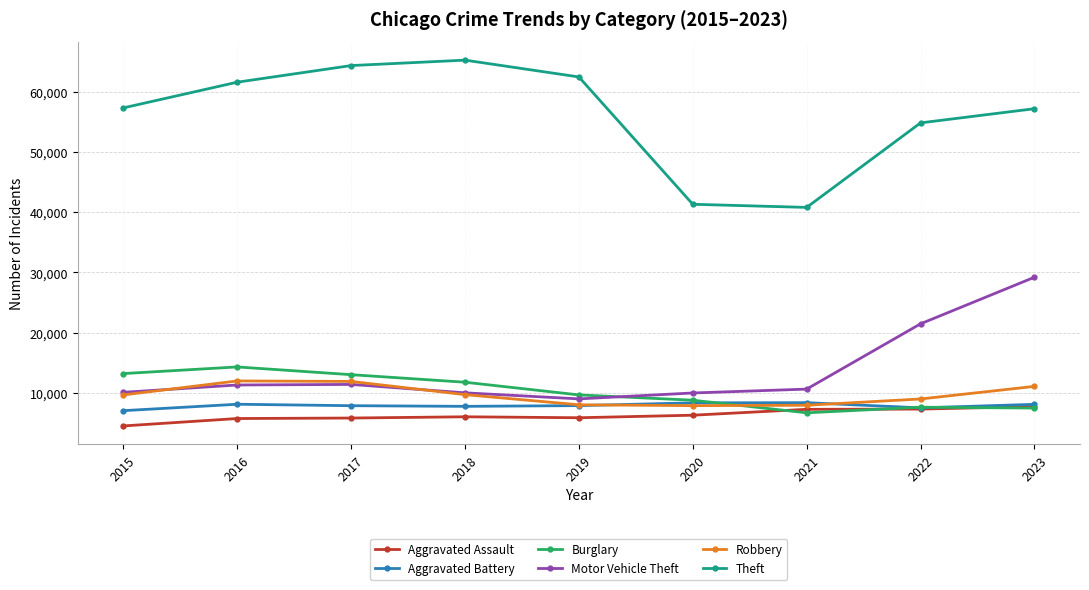

Is the value of Theft at 2016 greater than the value of Burglary at 2023?

Yes